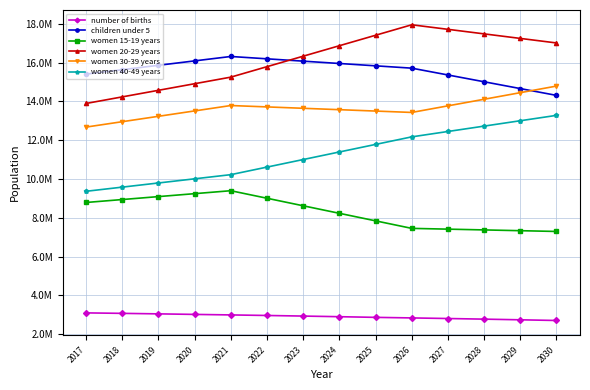

At 2027, list the series in order from largest to smallest.

women 20-29 years, children under 5, women 30-39 years, women 40-49 years, women 15-19 years, number of births